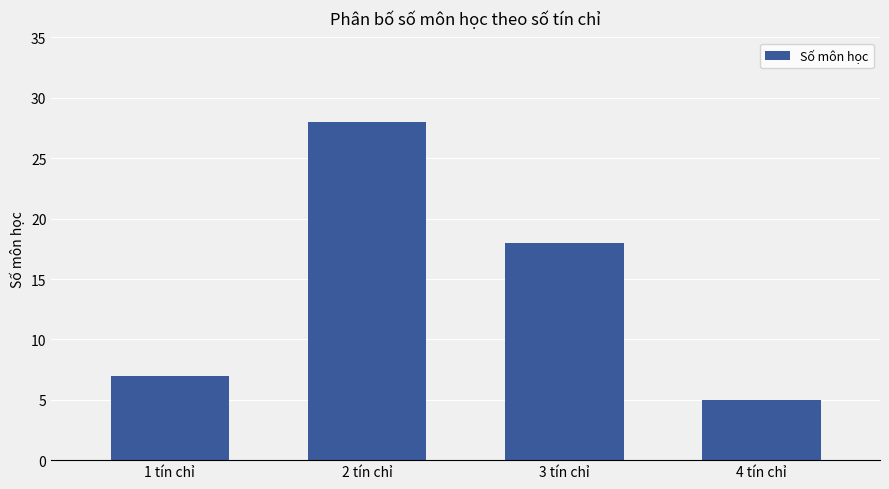

Between 3 tín chỉ and 1 tín chỉ, which is larger?

3 tín chỉ